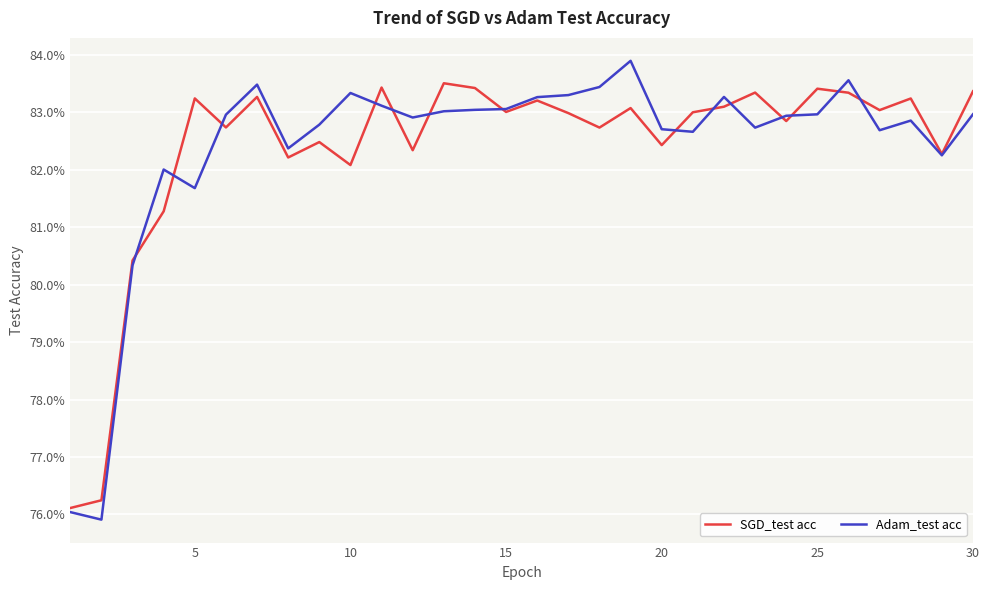

How many Adam_test acc values are between 0 and 1?

30